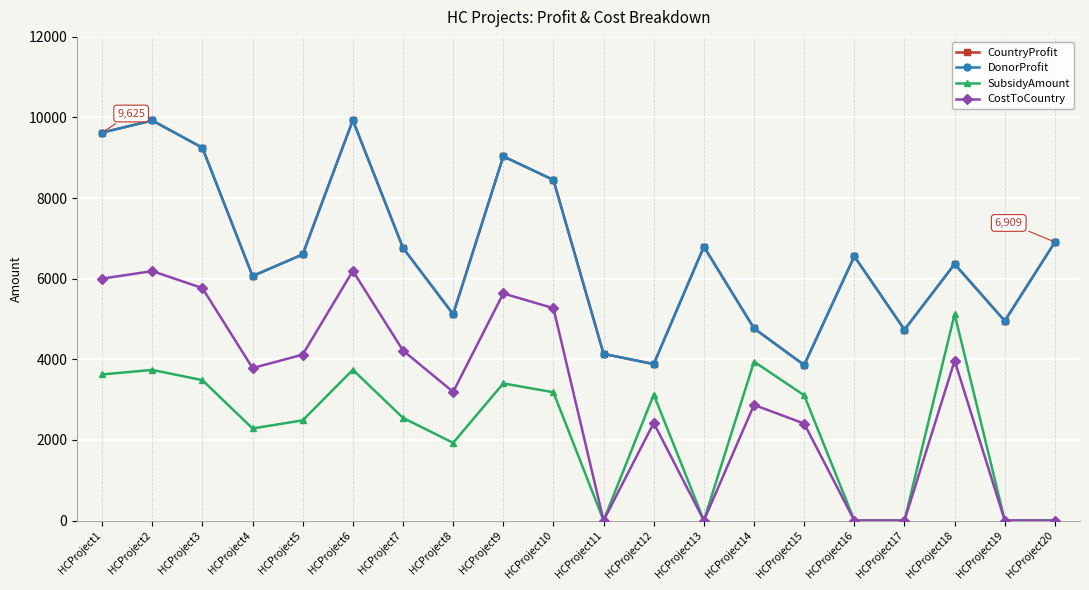

Is this an area chart (filled region under the line)?

No